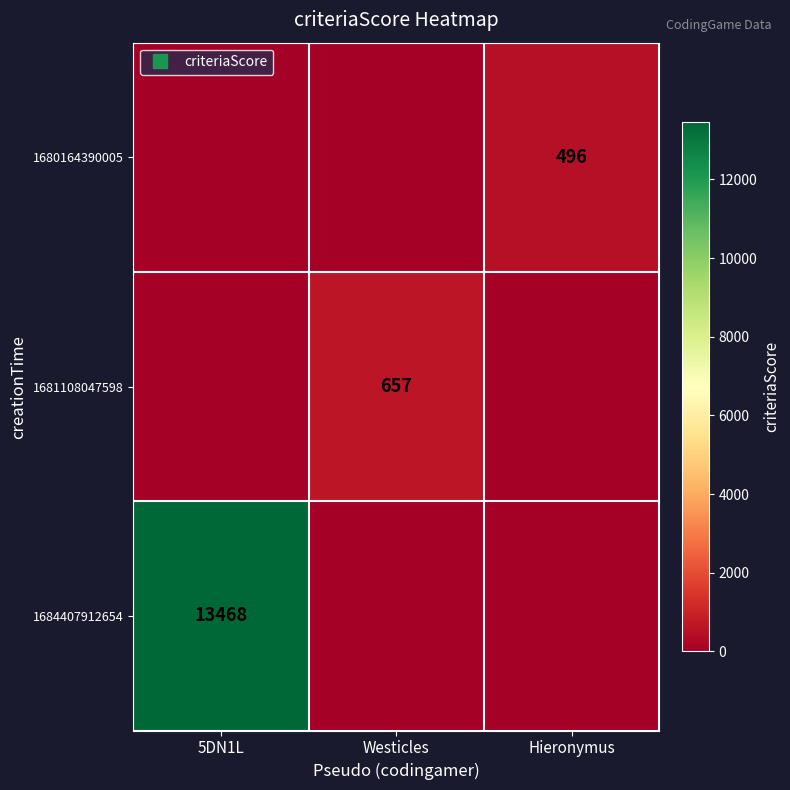

What is the sum of the 1680164390005 values at Hieronymus and Westicles?

496